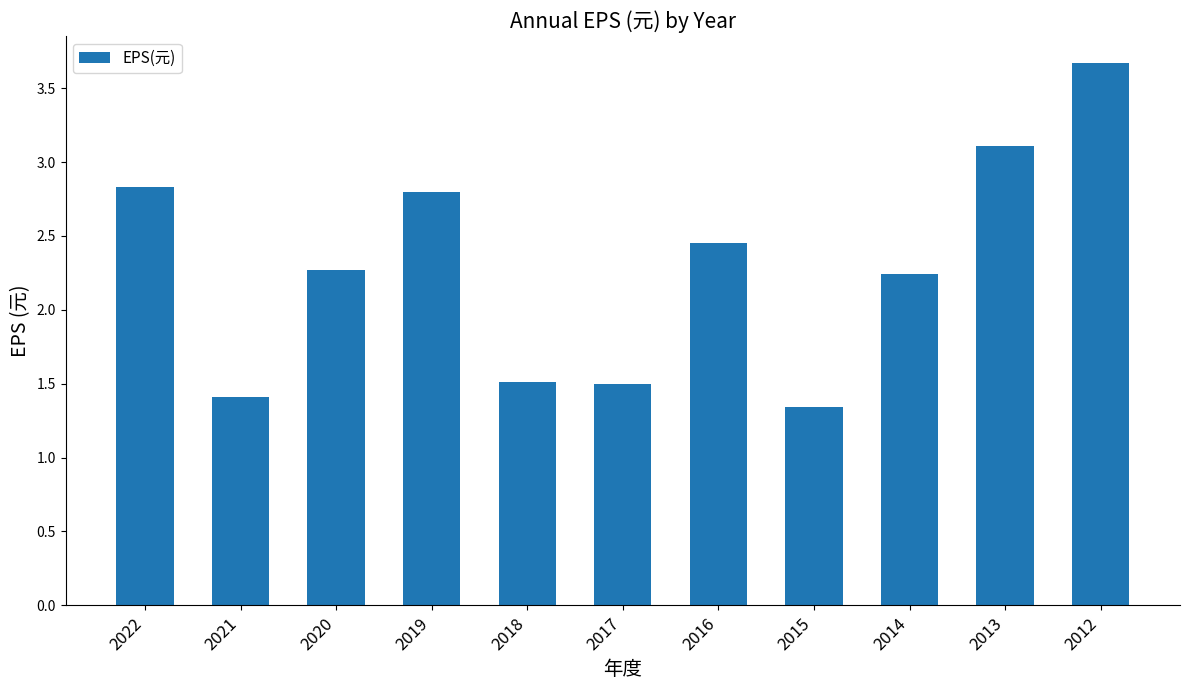

At which label does the data first exceed 2?

2022